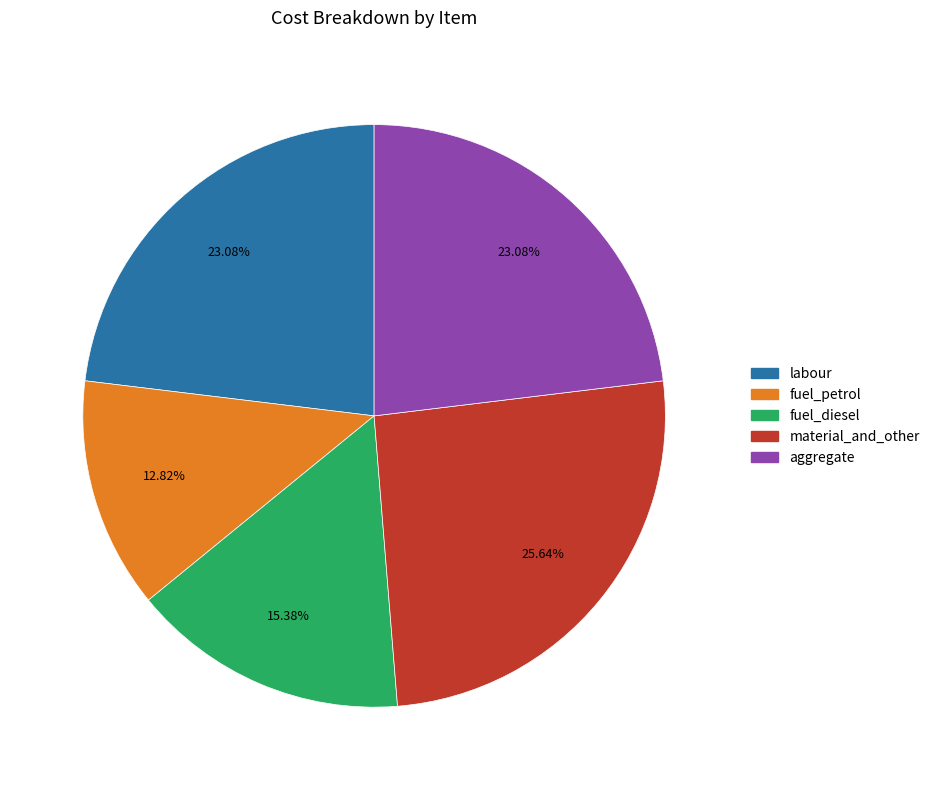

What is the largest slice in the pie chart?

material_and_other